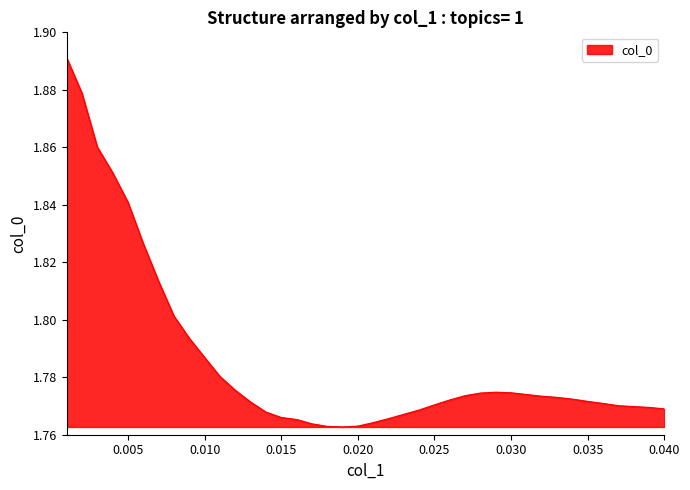

Which category has the lowest value across all series?

0.019